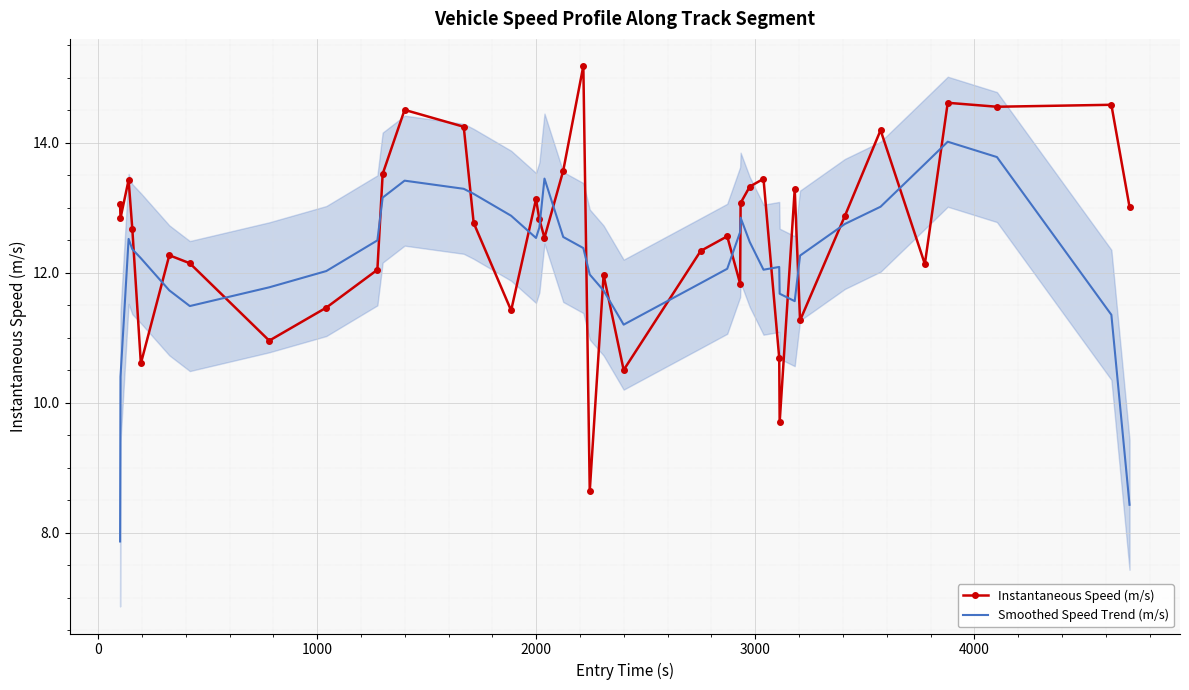

After their last crossing, which series has the higher values: Smoothed Speed Trend (m/s) or Instantaneous Speed (m/s)?

Instantaneous Speed (m/s)